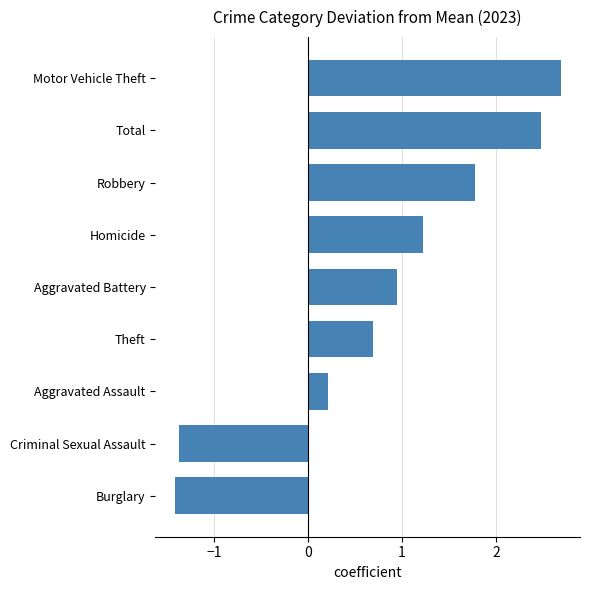

Which has a higher value, Motor Vehicle Theft or Robbery?

Motor Vehicle Theft